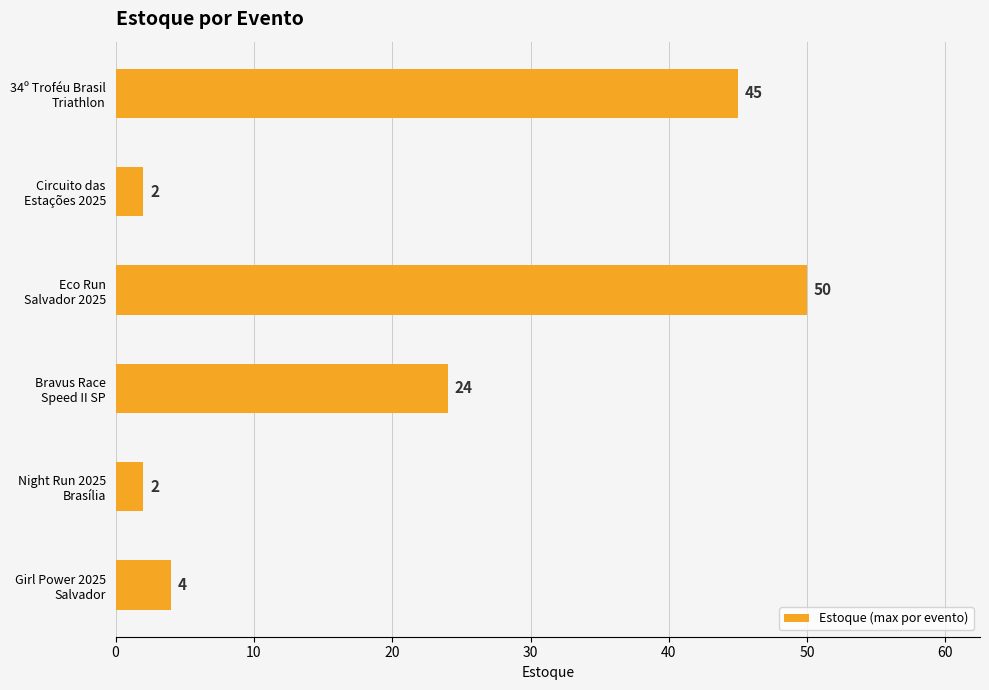

What is the difference between the maximum and second lowest values?

48